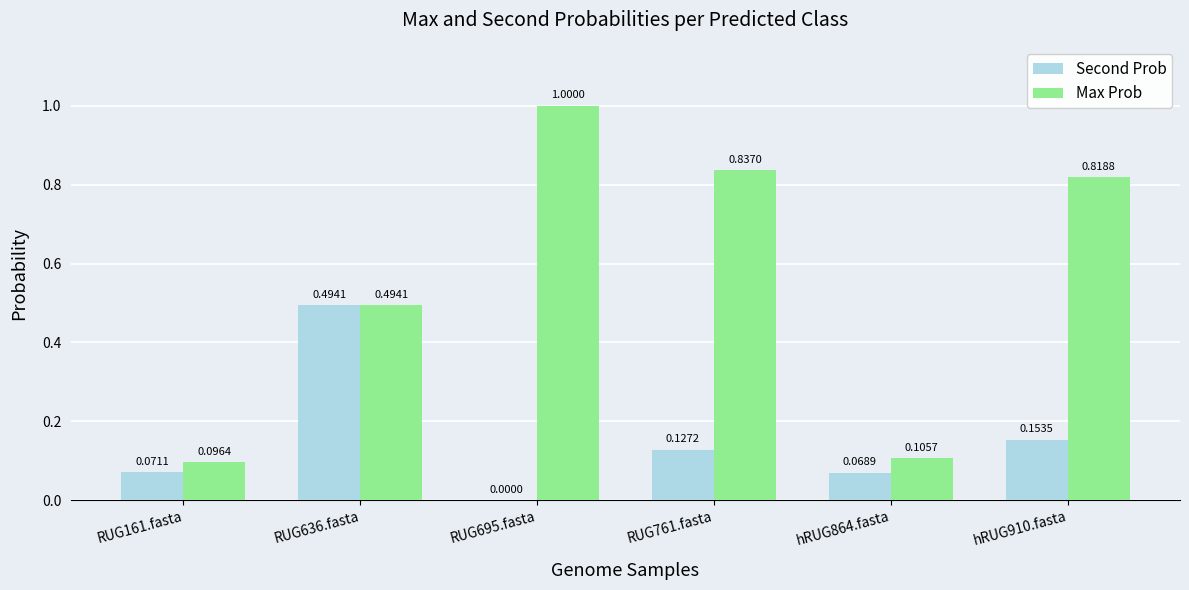

At which category is the sum across all series the highest?

RUG695.fasta